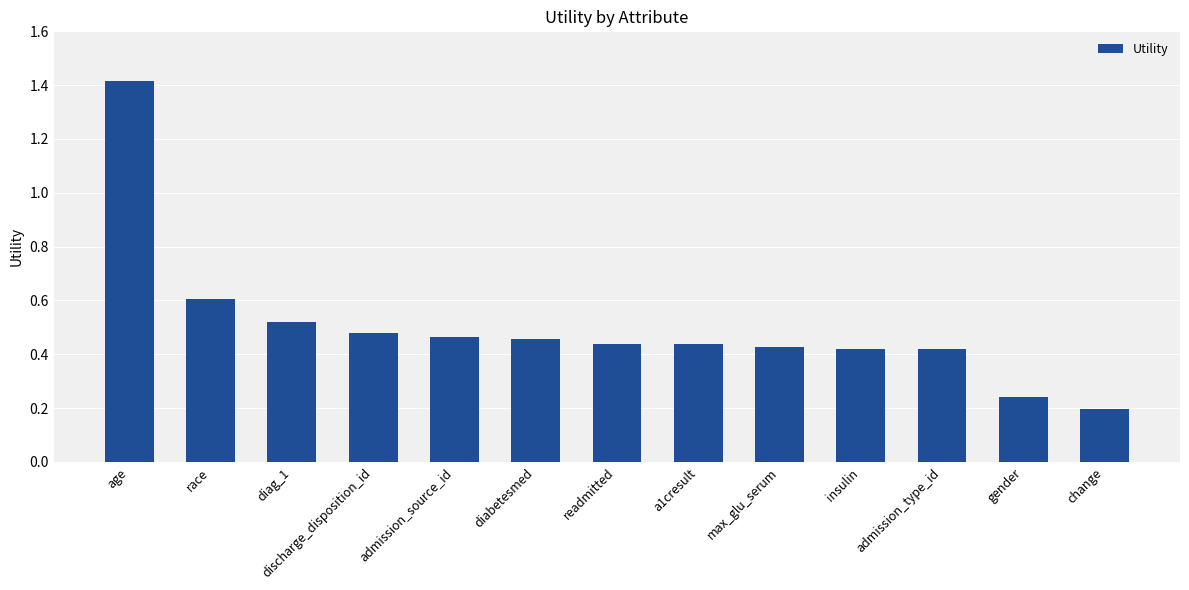

What is the label of the 7th bar from the left?

readmitted